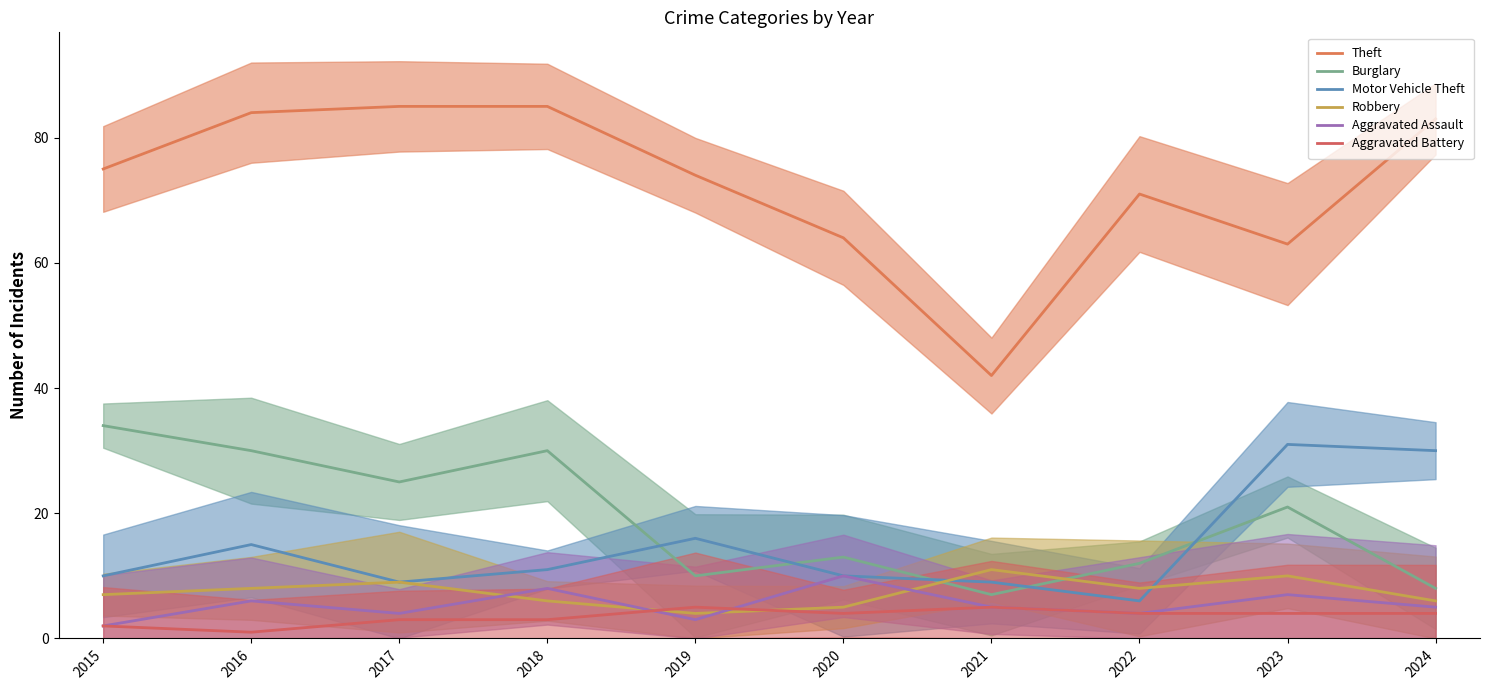

What is the total value across all series at 2020?

106